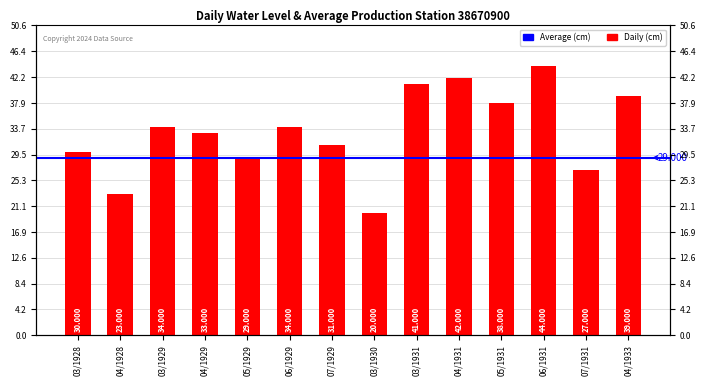

Reading left to right, what are all the values shown in this chart?

03/1928=30	04/1928=23	03/1929=34	04/1929=33	05/1929=29	06/1929=34	07/1929=31	03/1930=20	03/1931=41	04/1931=42	05/1931=38	06/1931=44	07/1931=27	04/1933=39